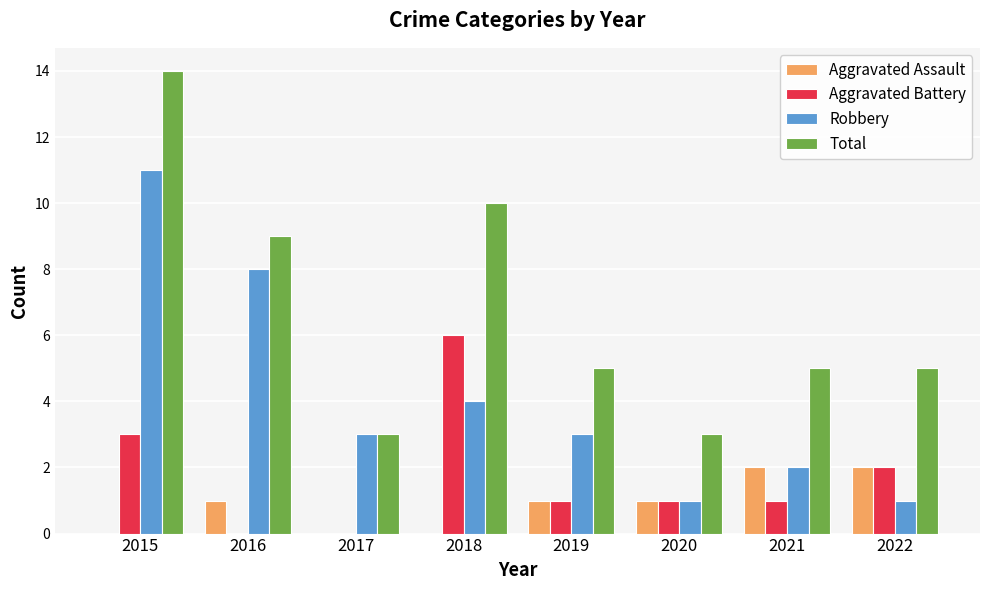

What is the sum of the Robbery values at 2019 and 2021?

5